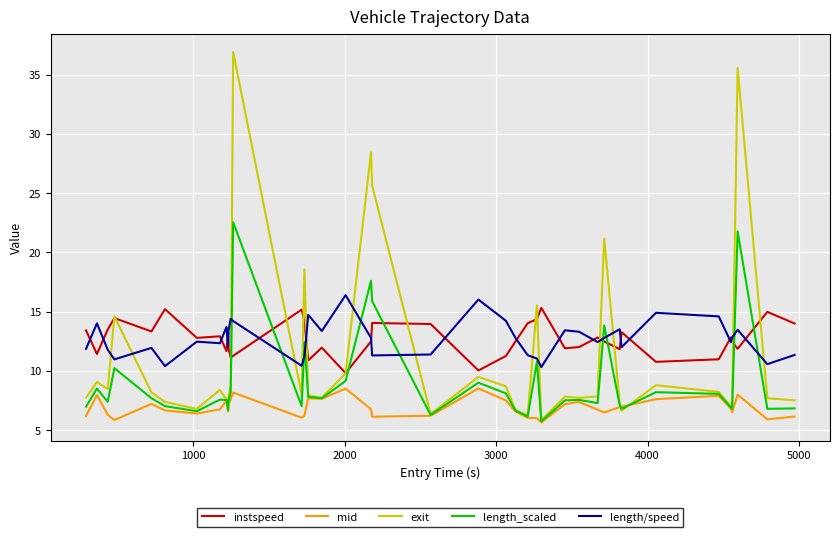

What is the difference between the maximum and minimum values in the instspeed series?

5.5